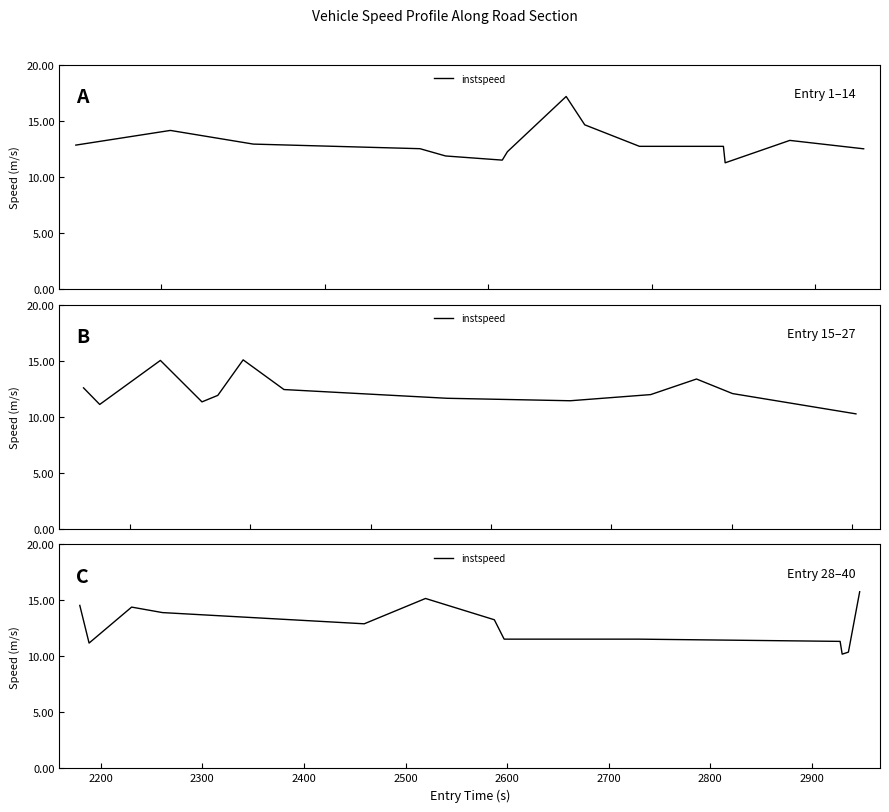

Where is the data nearest to the value 12?

2800